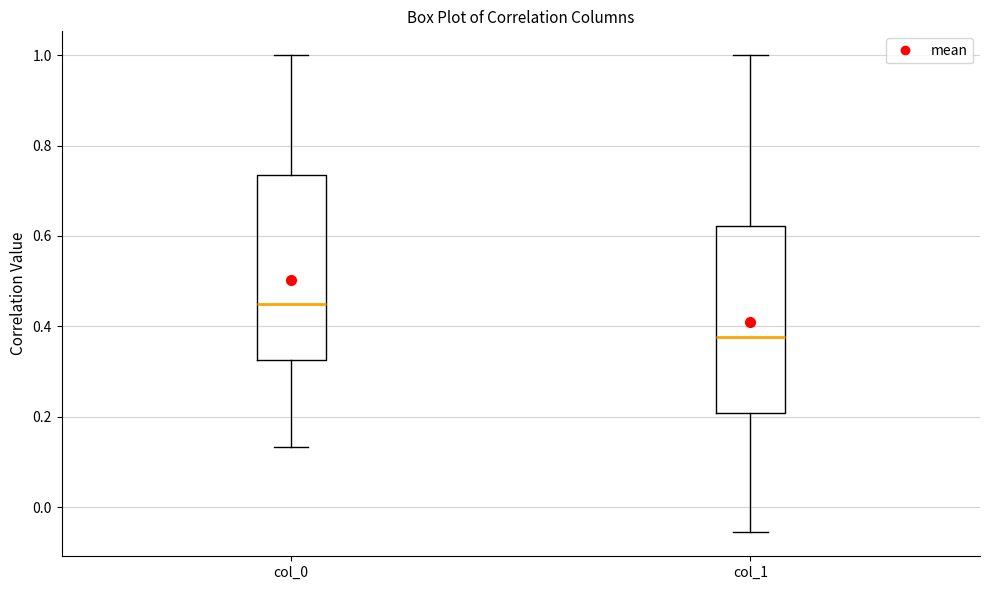

Which box has the lowest median line?

col_1